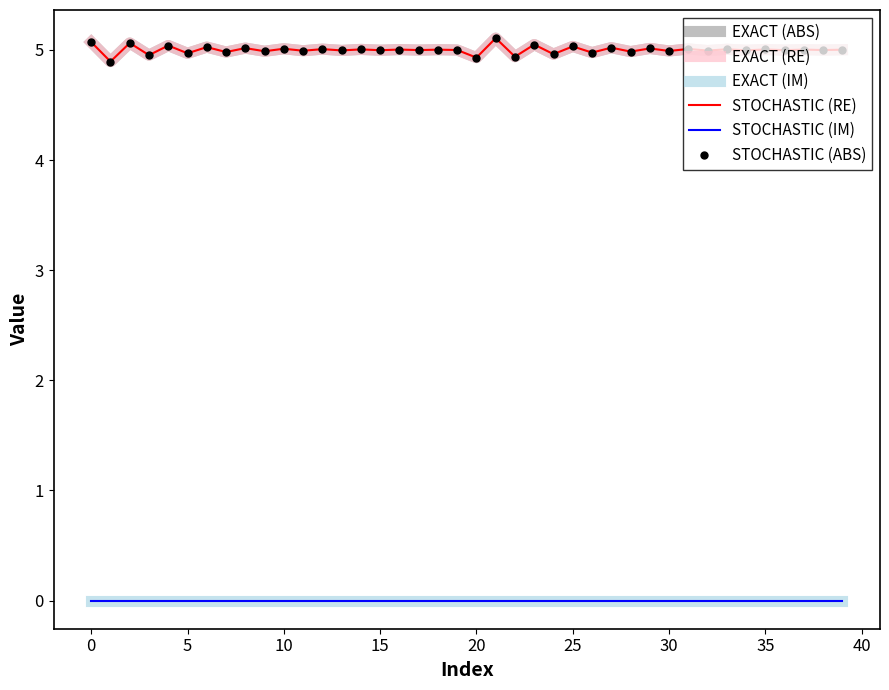

Which series has the largest range (max minus min)?

EXACT (ABS)